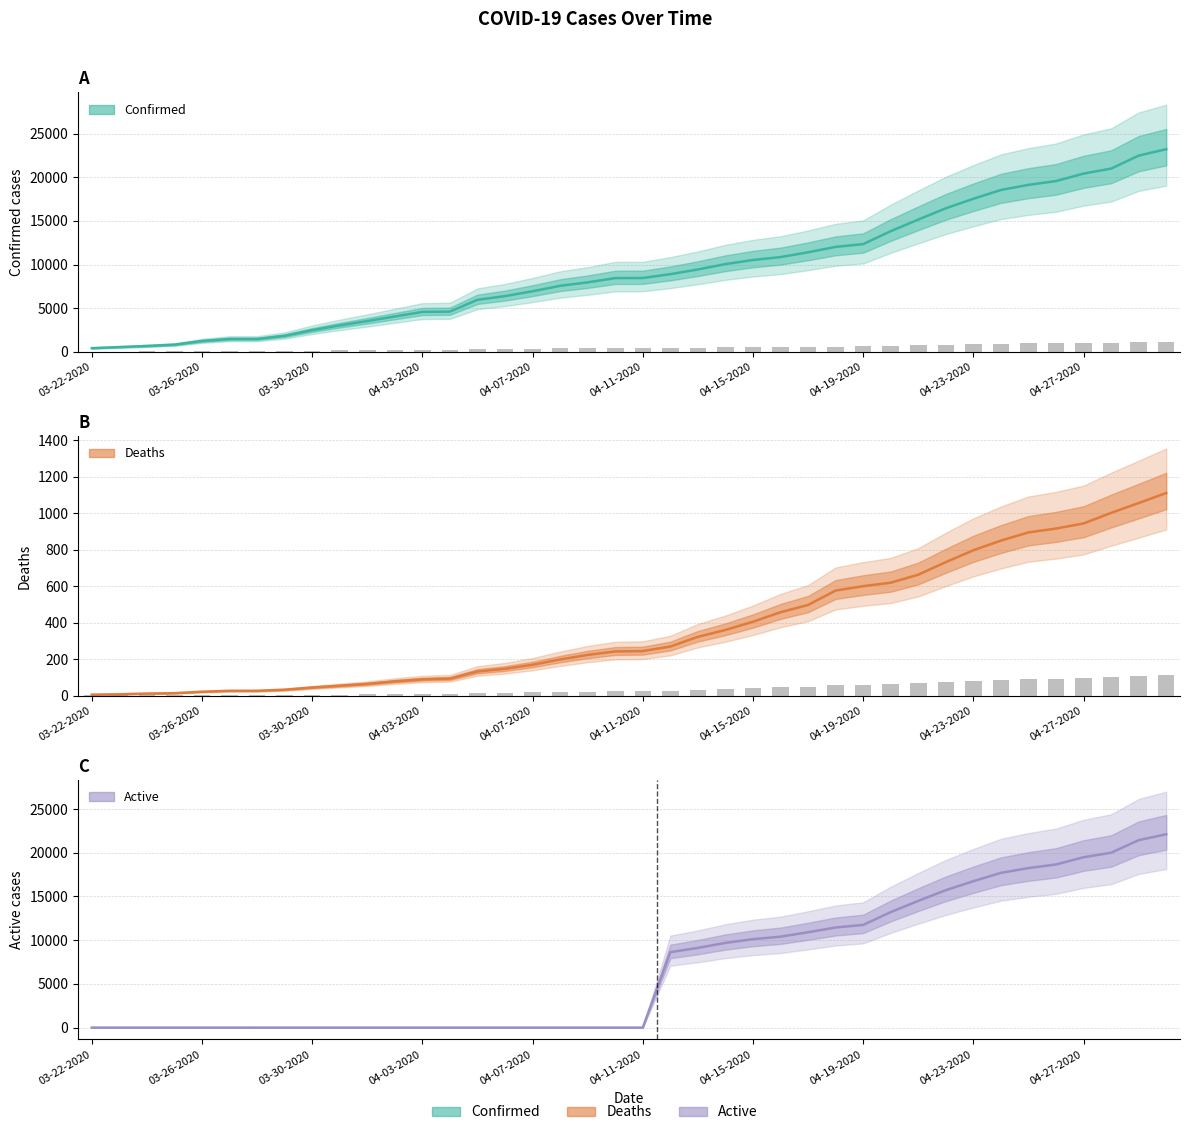

List the series in order of their overall mean, lowest first.

Deaths, Active, Confirmed